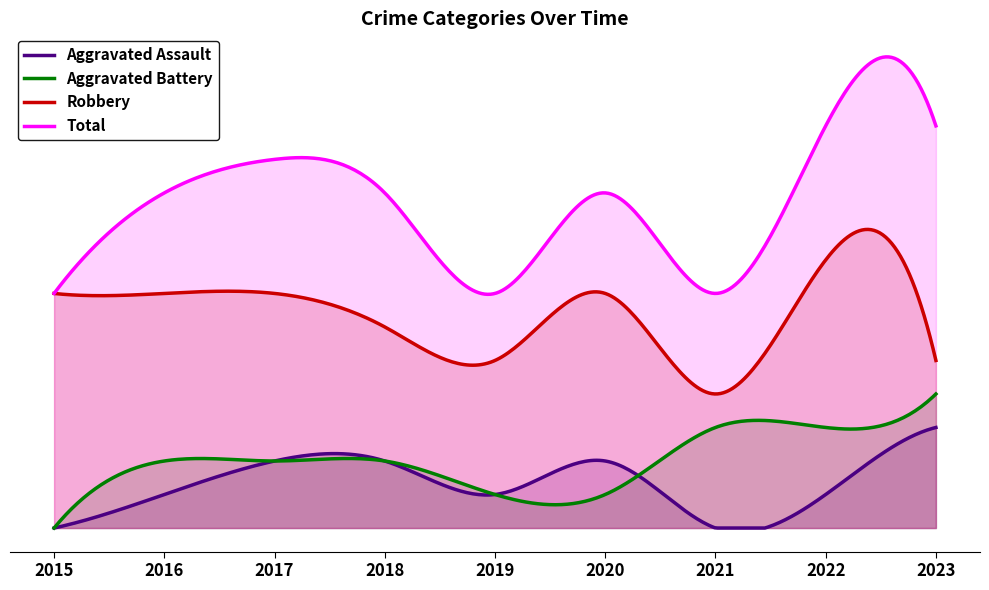

True or false: Robbery and Aggravated Battery intersect in this chart.

False